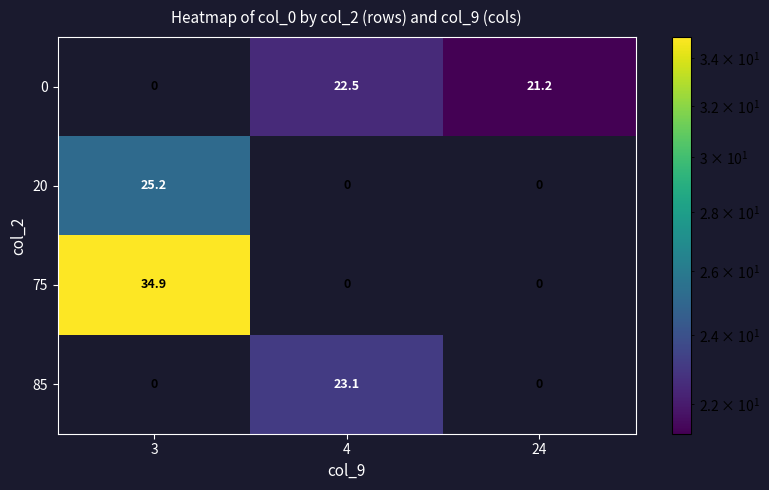

How many data points does each series have?

3